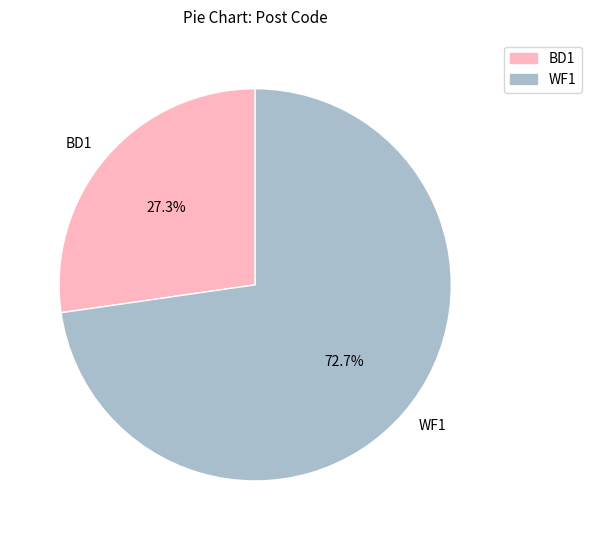

Rank the categories by value from highest to lowest.

WF1, BD1